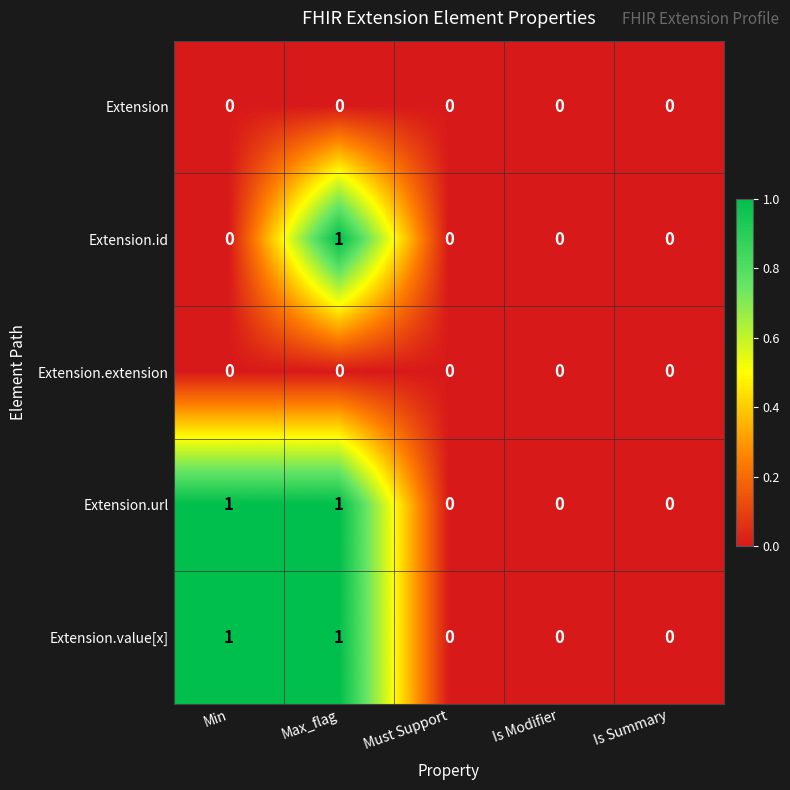

At which label does Extension.id reach its peak?

Max_flag